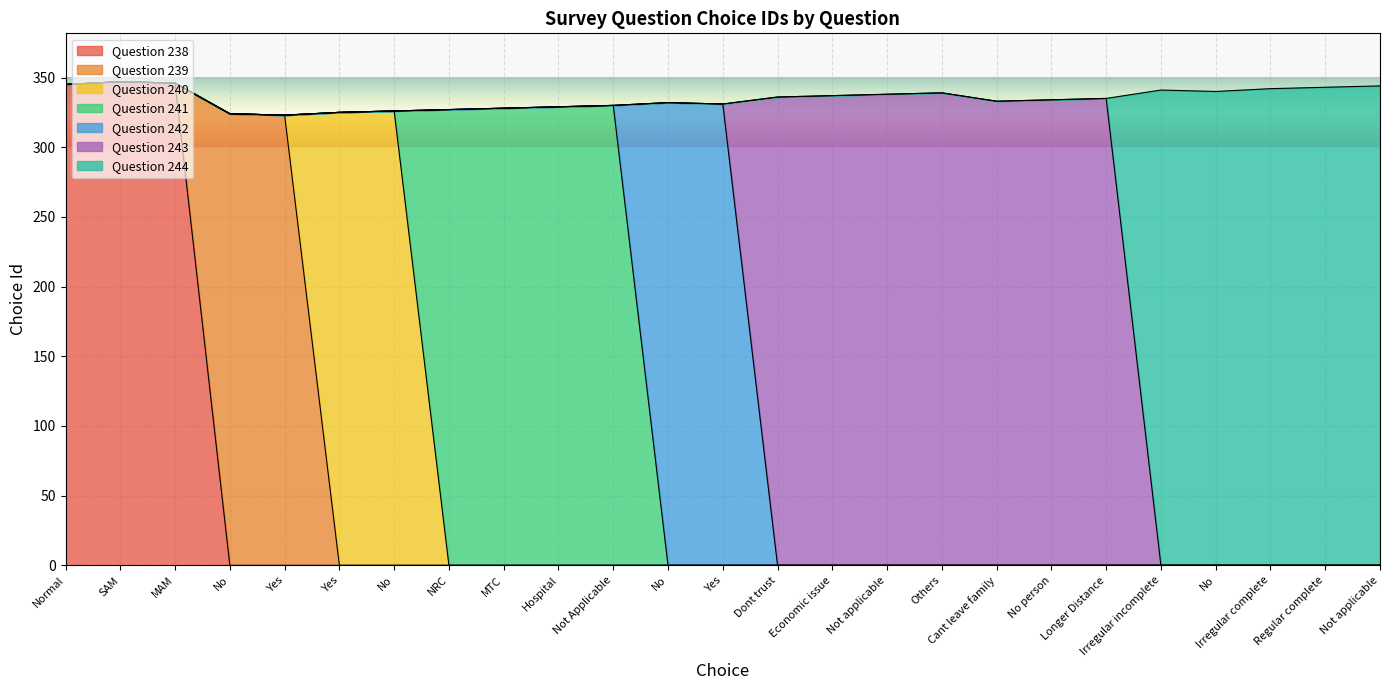

How many interior local valleys (lower than both neighbors) does the data have?

4